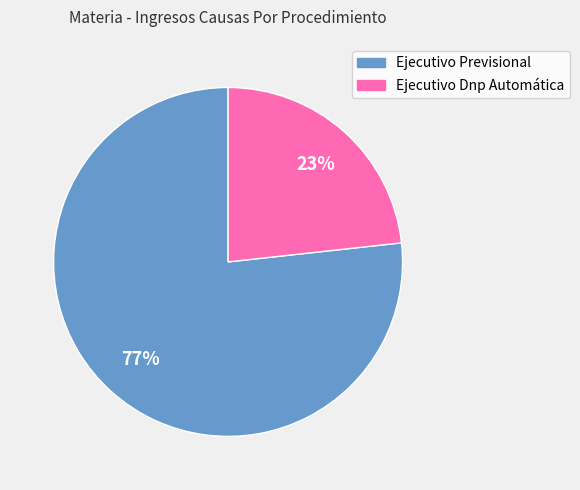

To the nearest percent, what is the combined percentage of Ejecutivo Previsional and Ejecutivo Dnp Automática?

100%